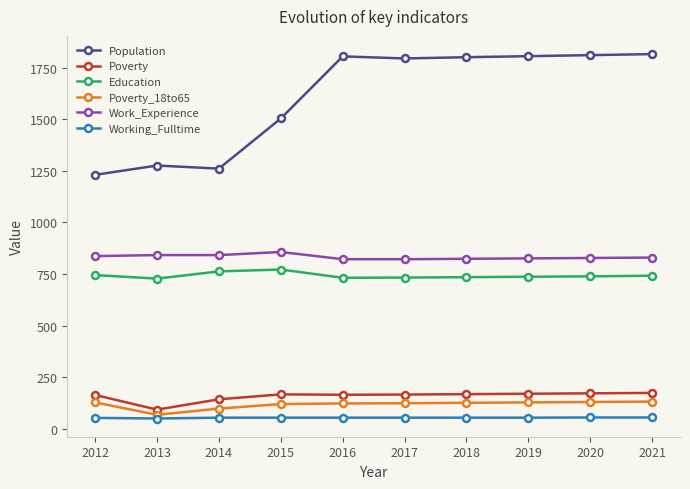

What is the maximum value shown in the chart?

1816